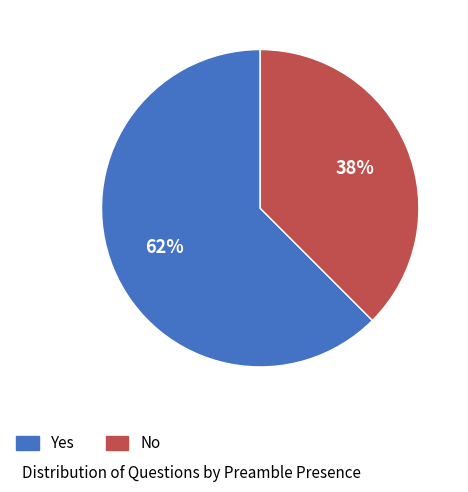

Between No and Yes, which is larger?

Yes